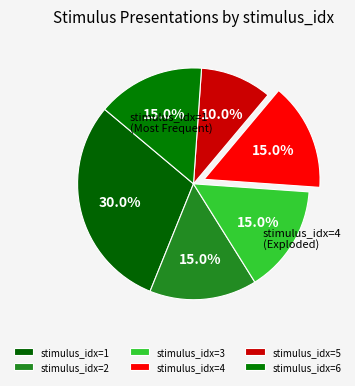

Count the number of slices in the pie.

6